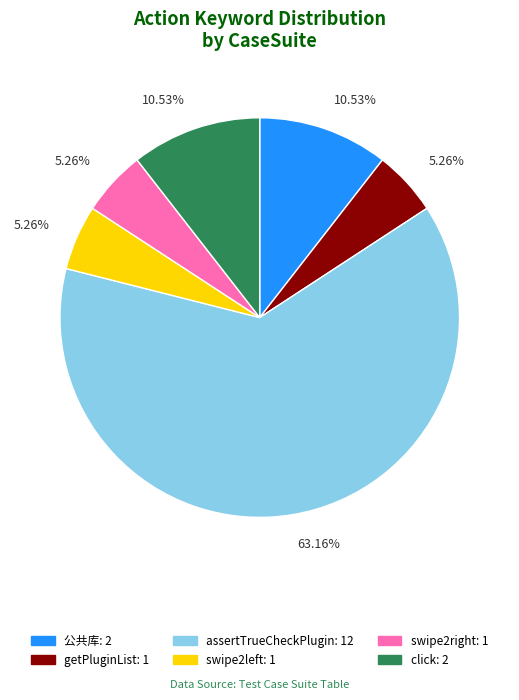

Combined, what portion of the pie is getPluginList and swipe2right?

10.5%